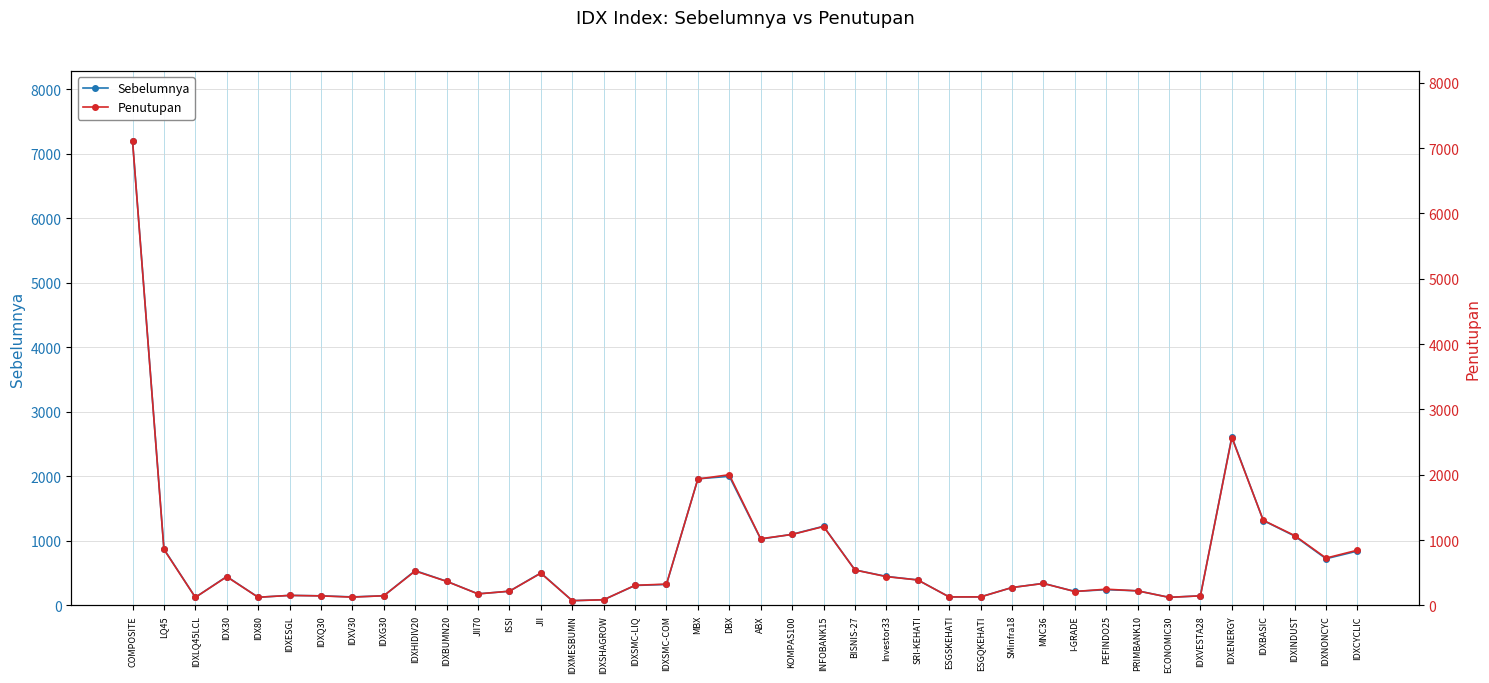

What is the greatest value displayed?

7200.2